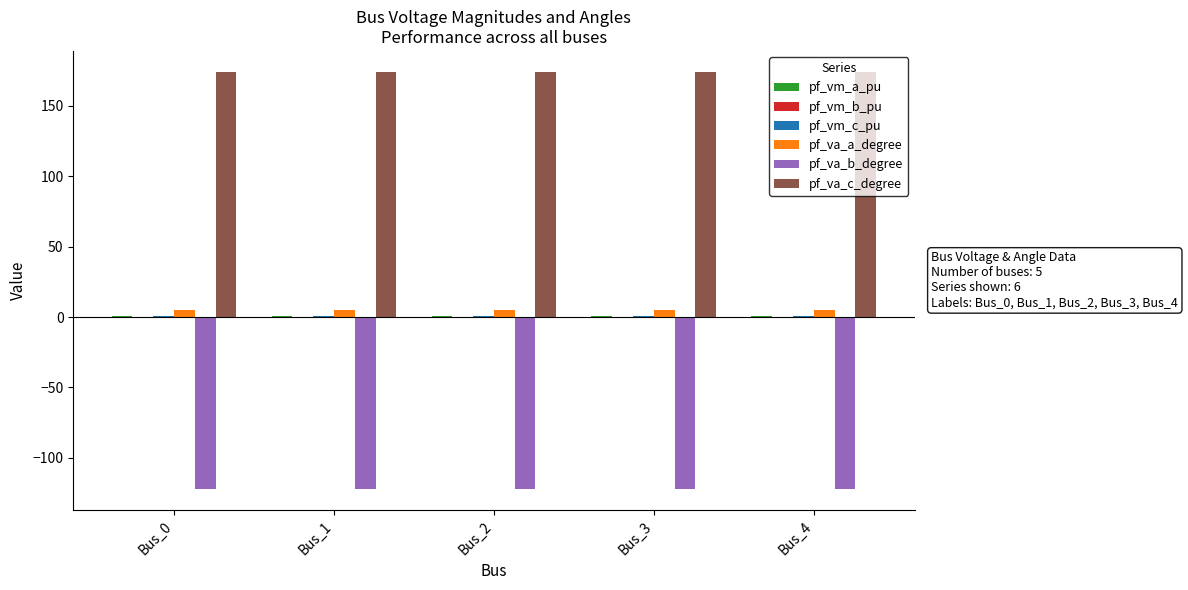

The pf_va_b_degree series shows -52.2 at Bus_0. True or false?

False